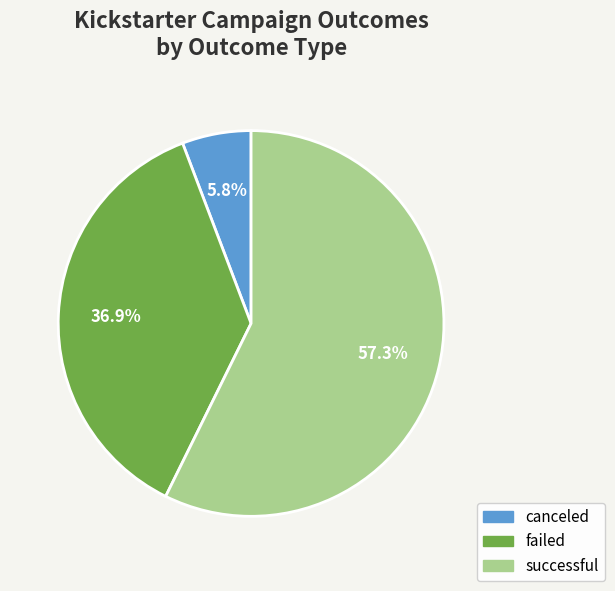

Which has a higher value, successful or canceled?

successful